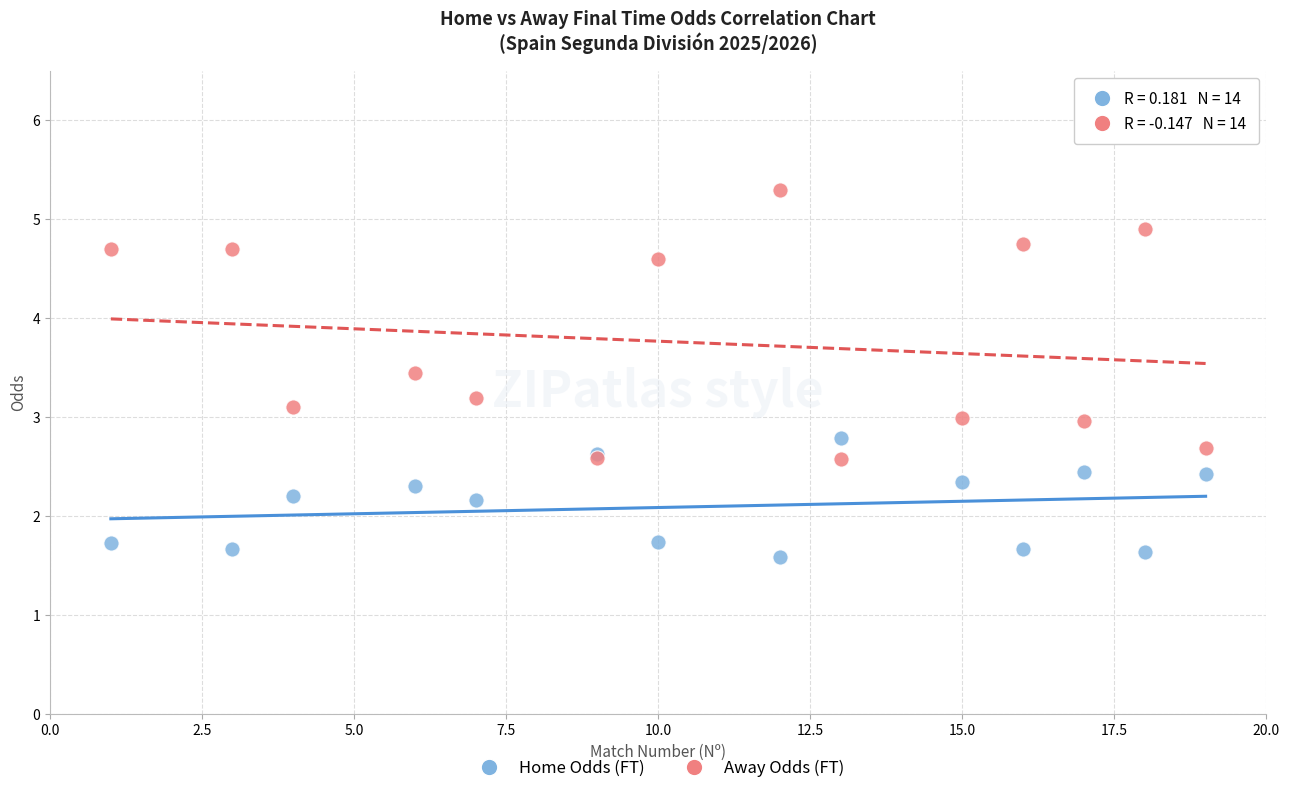

Which series reaches the minimum Y coordinate?

Home Odds (FT)